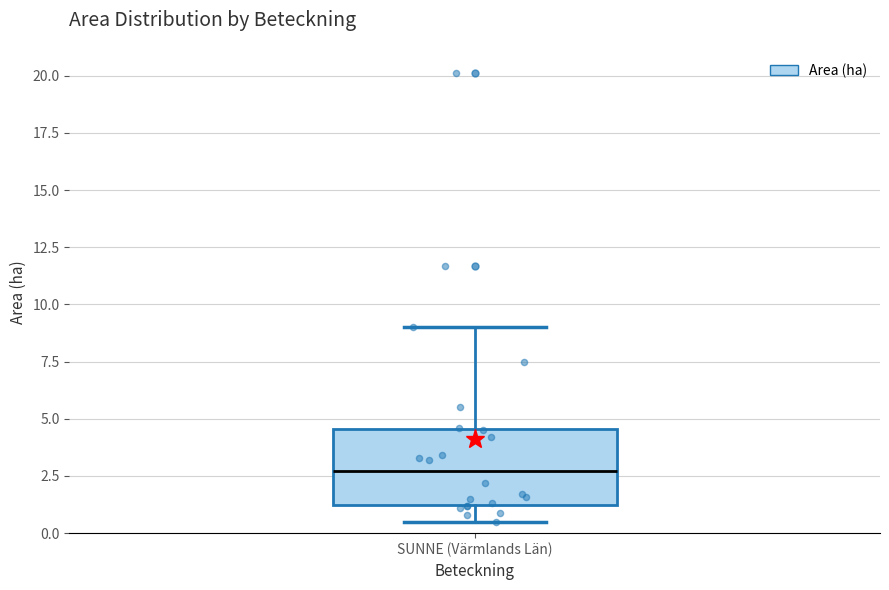

Transcribe this box plot: give where the median line is, the range the box spans, and where the two whiskers end, as read against the y-axis. The values are not printed on the chart, so give them approximately, as read against the axis.

median 2.5, box 1.0 to 4.5, whiskers 0.5 to 9.0